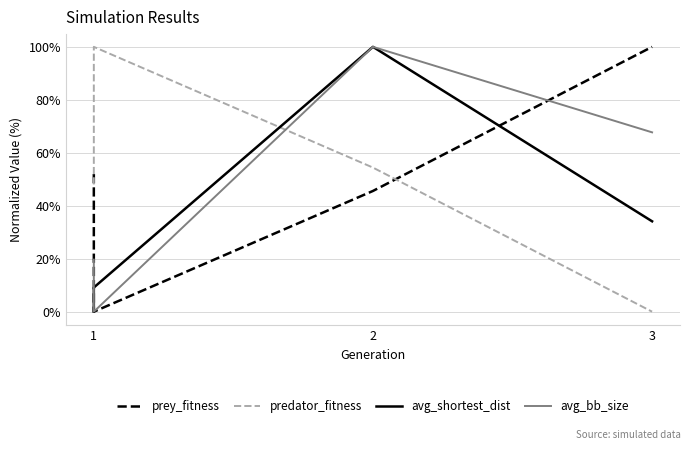

How many positive values does the avg_shortest_dist series have?

3